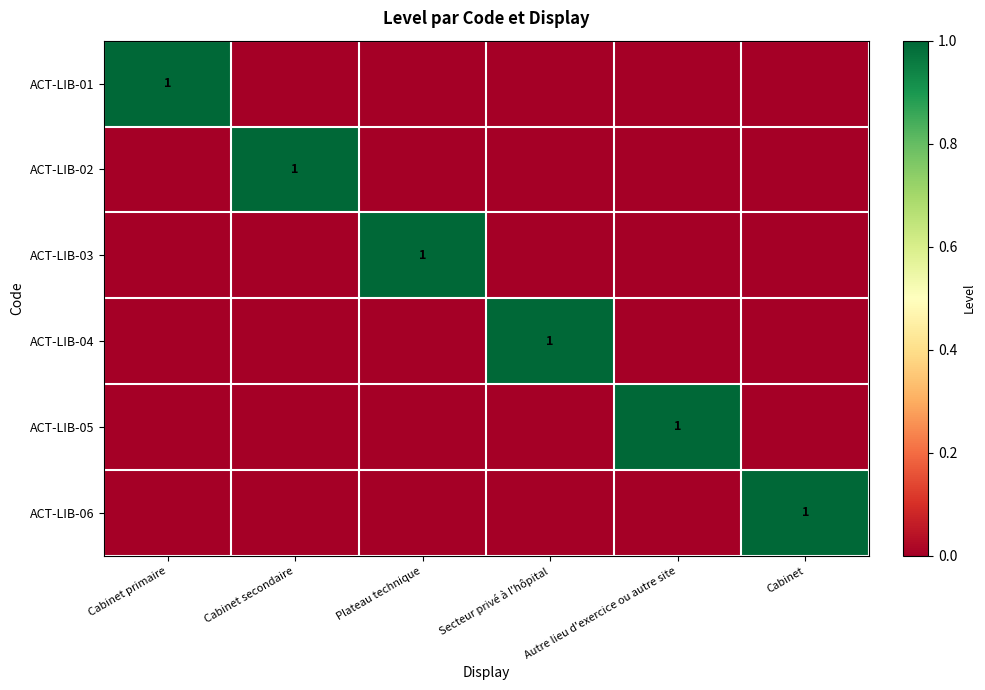

True or false: ACT-LIB-04 has a value of 1 at Secteur privé à l'hôpital.

True